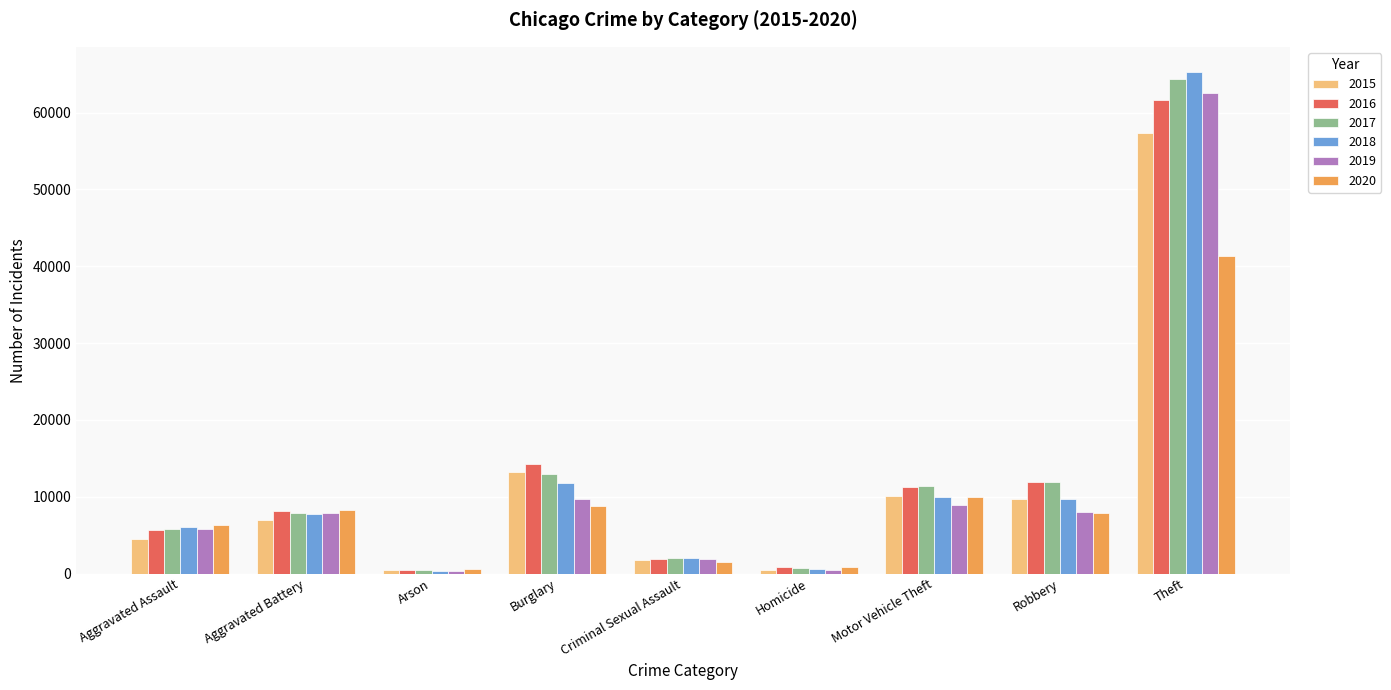

What is the minimum value shown in the chart?

373